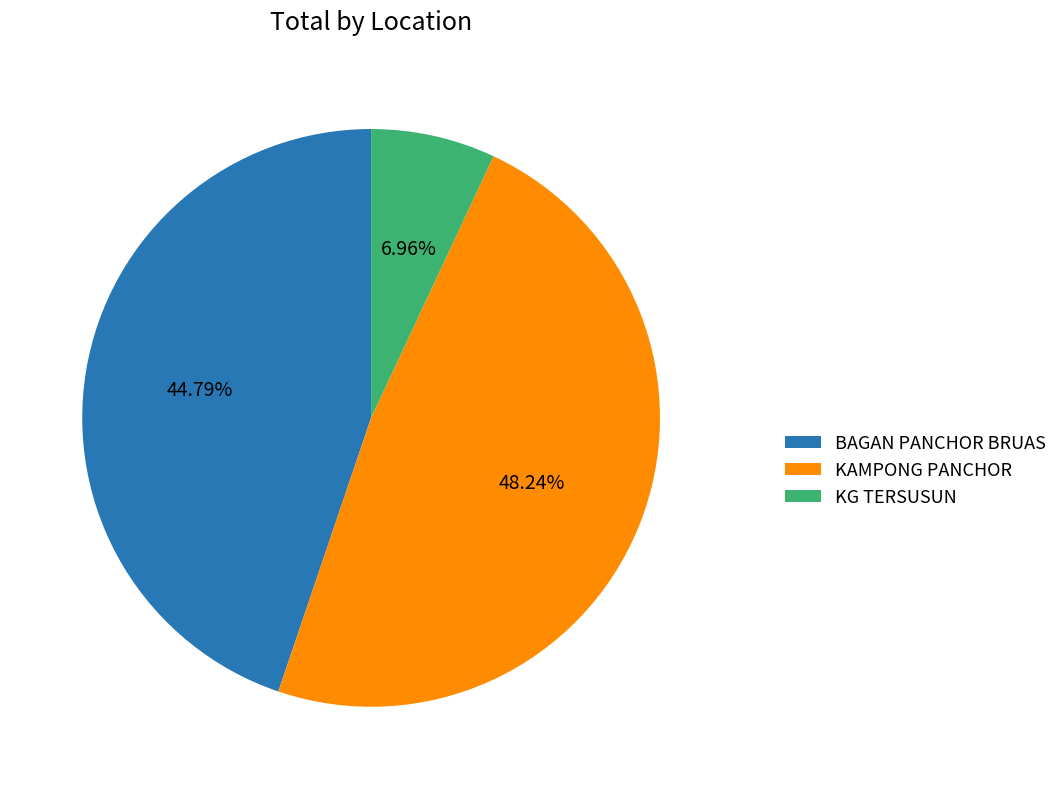

Is the sum of KAMPONG PANCHOR and KG TERSUSUN greater than half?

Yes